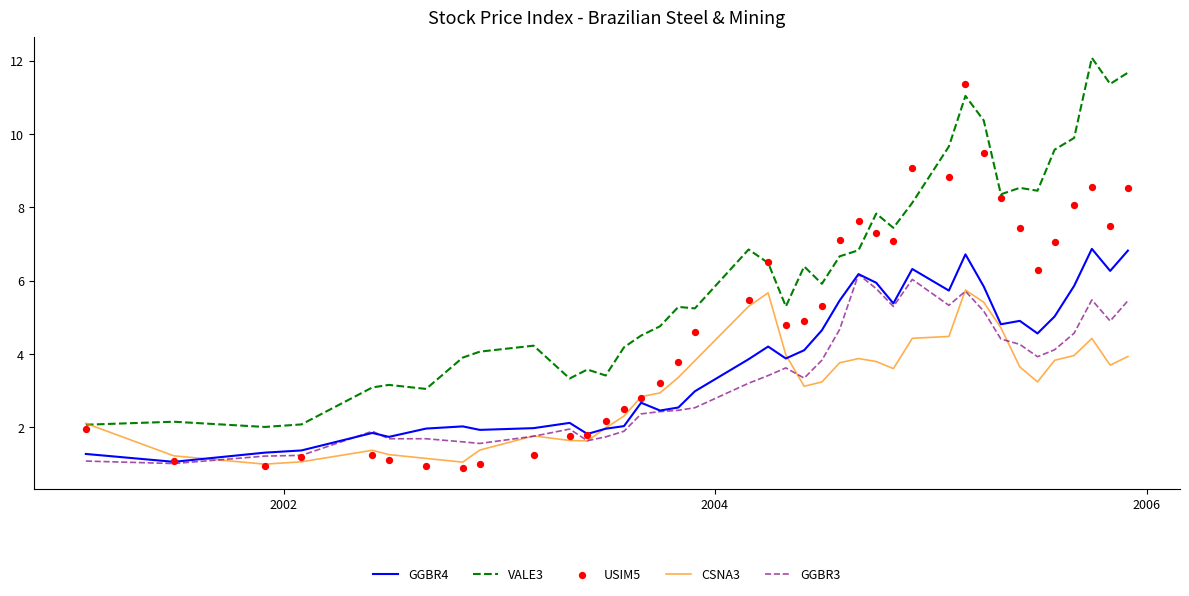

What are all the series names shown in the legend?

GGBR4, VALE3, CSNA3, GGBR3, USIM5